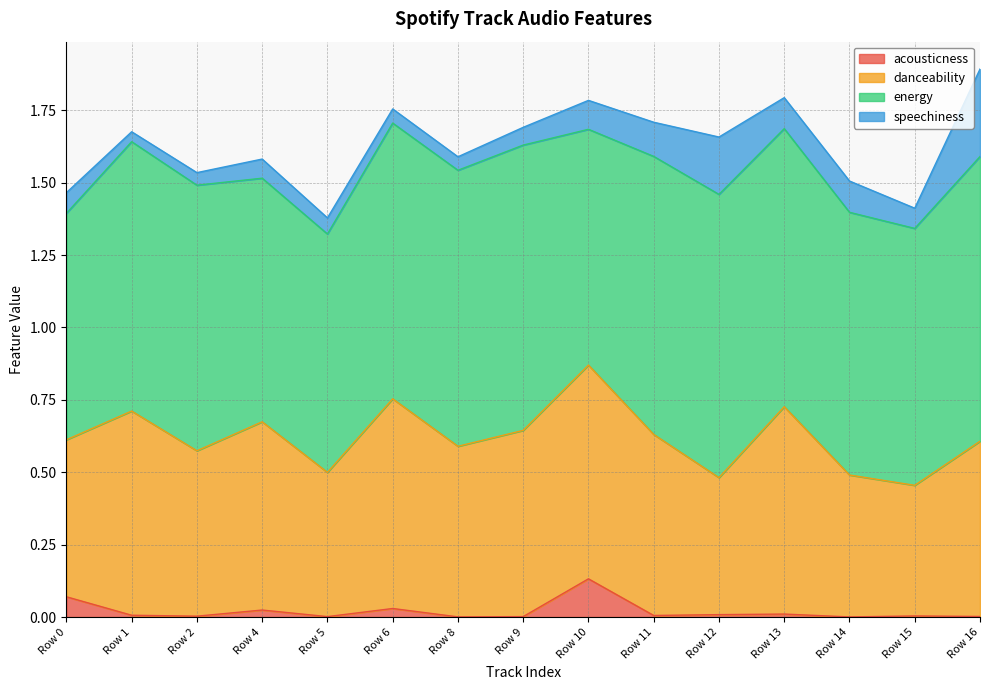

What is the total value across all series at Row 11?

1.7